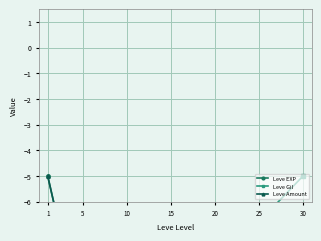

Rank the categories by Leve Gil value from highest to lowest.

30, 25, 1, 15, 20, 10, 5